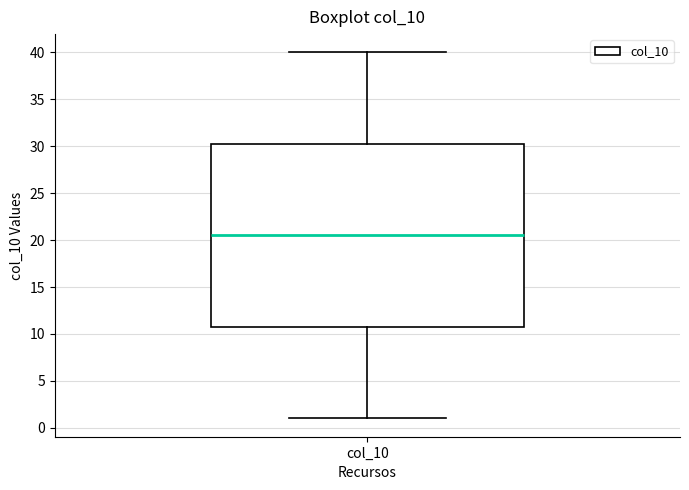

Read this box plot against the y-axis: the position of the median line, the range covered by the box, and the ends of both whiskers. The values are not printed on the chart, so give them approximately, as read against the axis.

median 20.5, box 11.0 to 30.5, whiskers 1.0 to 40.0